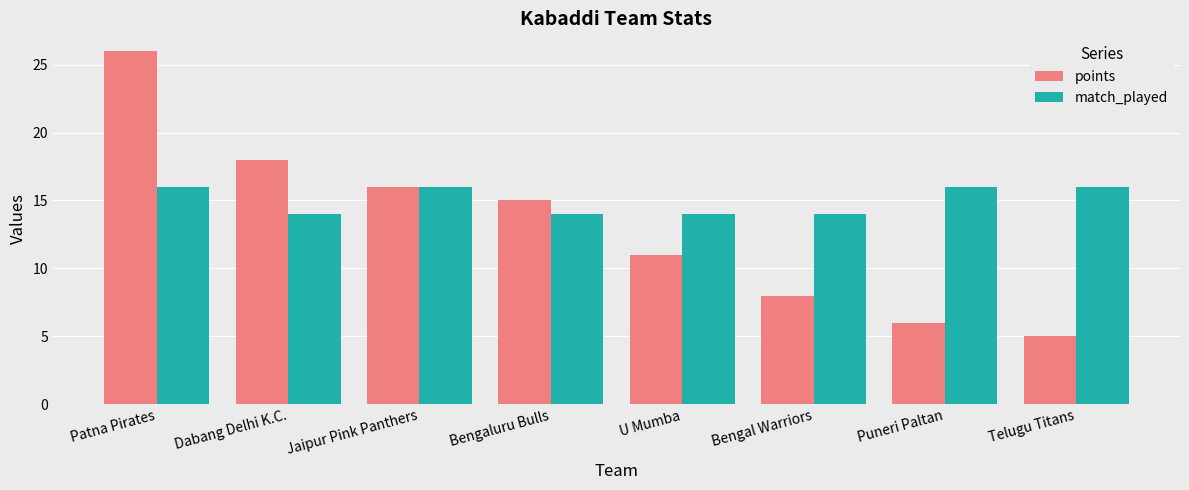

At how many categories does at least one series exceed 6?

8